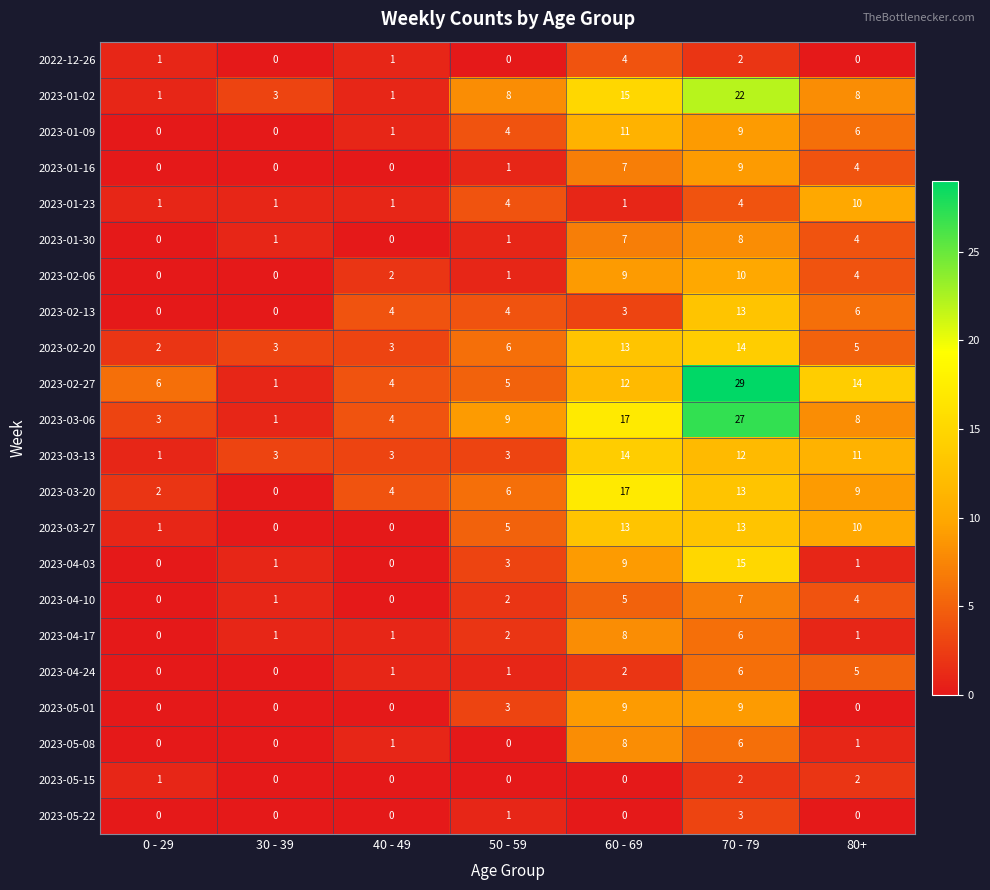

The value of 2023-03-20 at 60 - 69 is 17. True or false?

True